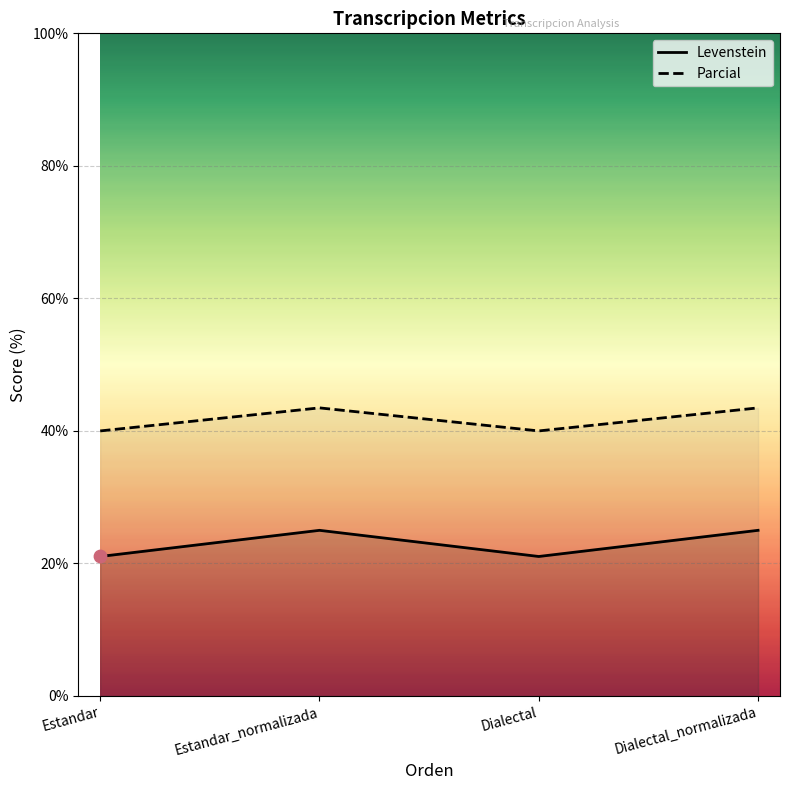

At which category is the sum across all series the highest?

Estandar_normalizada